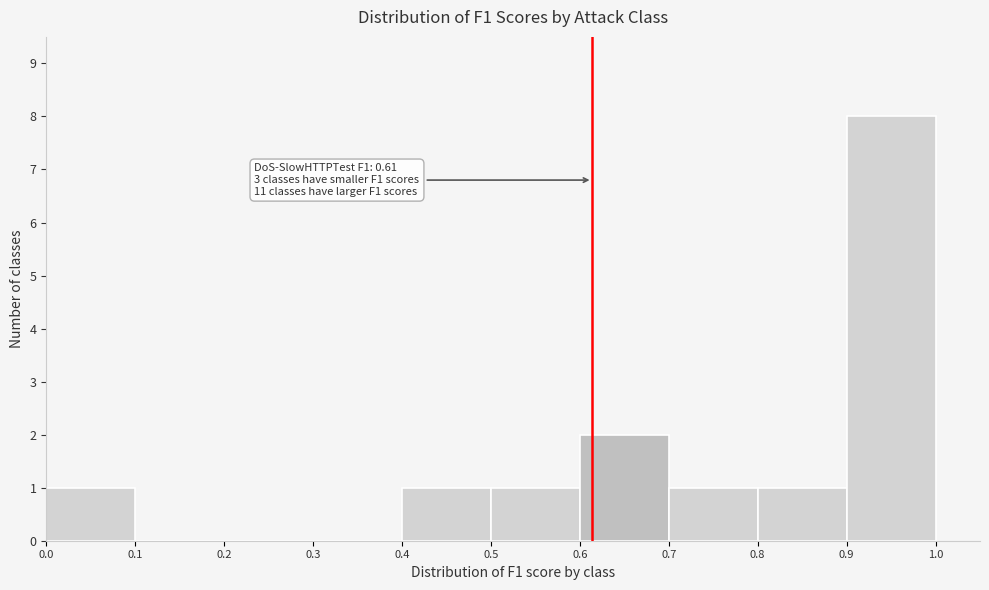

Over which range of the x-axis is the bar tallest?

0.9 to 1.0